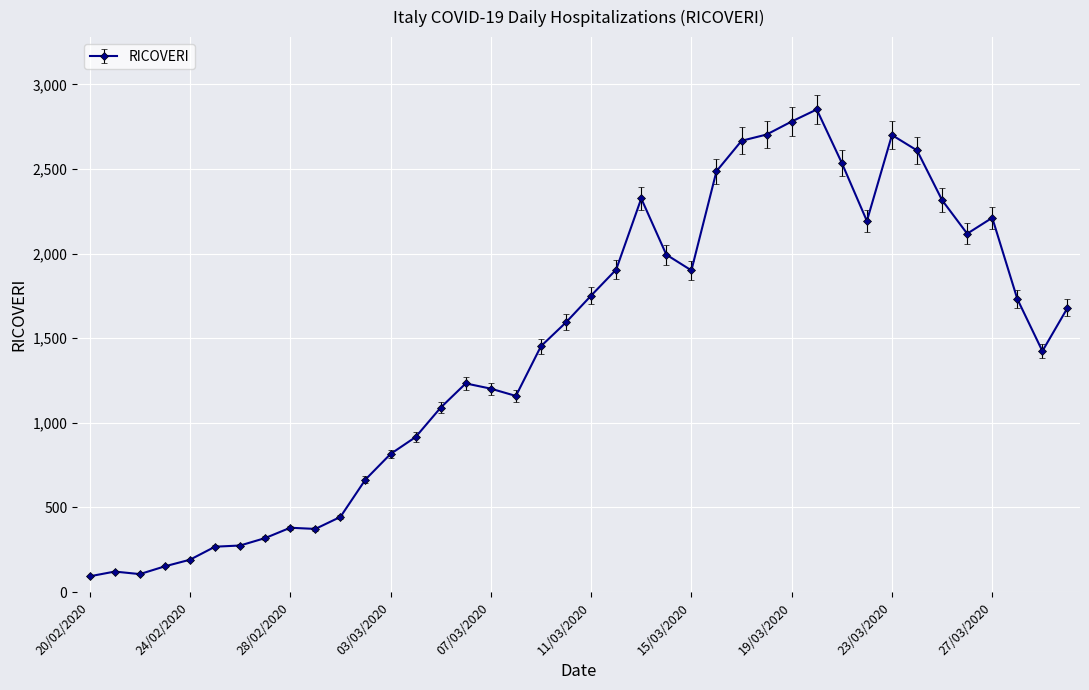

True or false: there are more than 0 points higher than both neighbors.

True